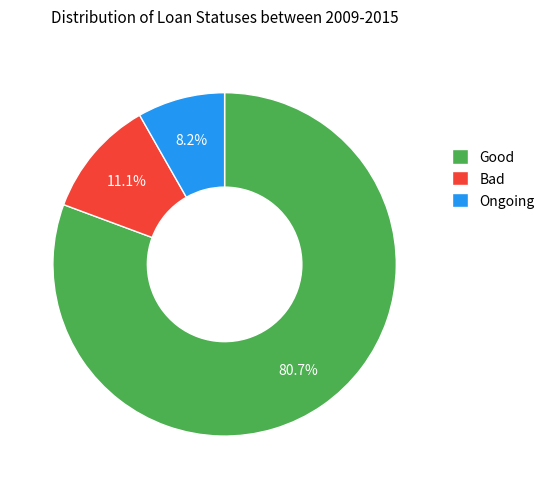

Rank the categories by value from highest to lowest.

Good, Bad, Ongoing